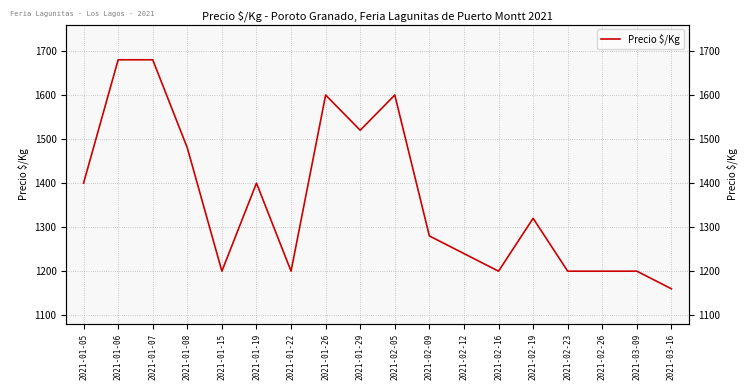

How many interior local valleys (lower than both neighbors) does the data have?

4